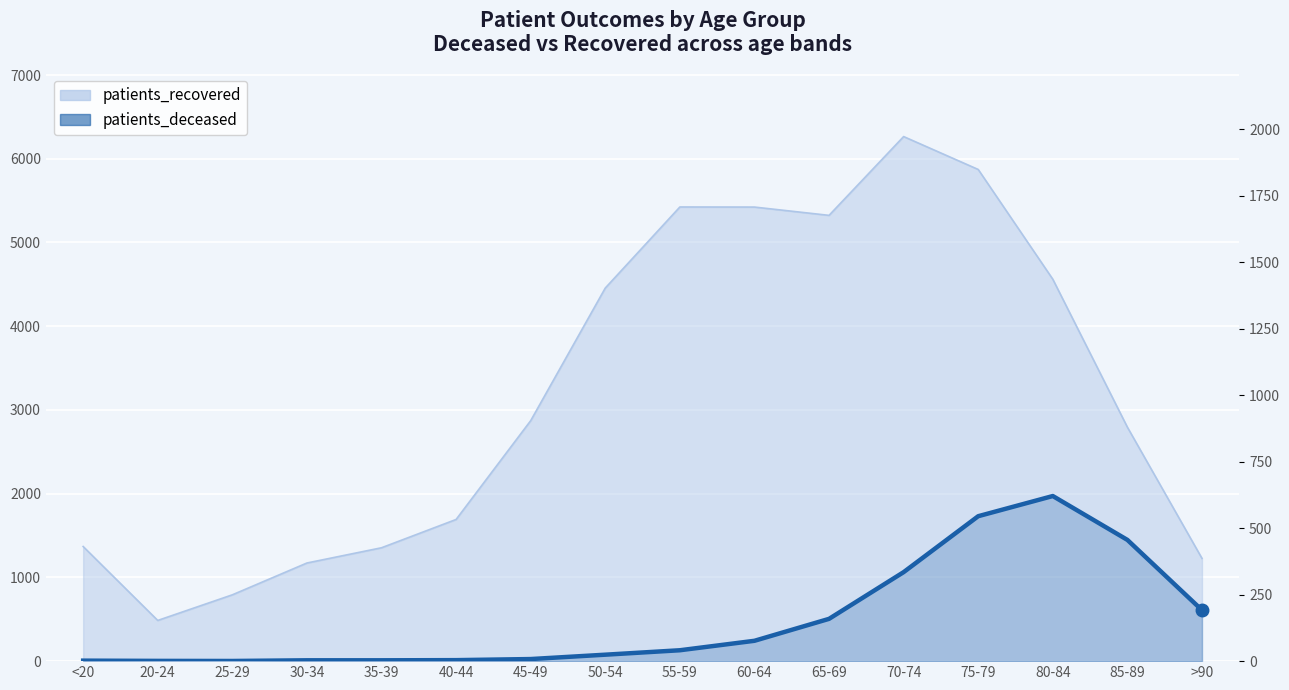

The patients_deceased series shows 12 at 40-44. True or false?

True